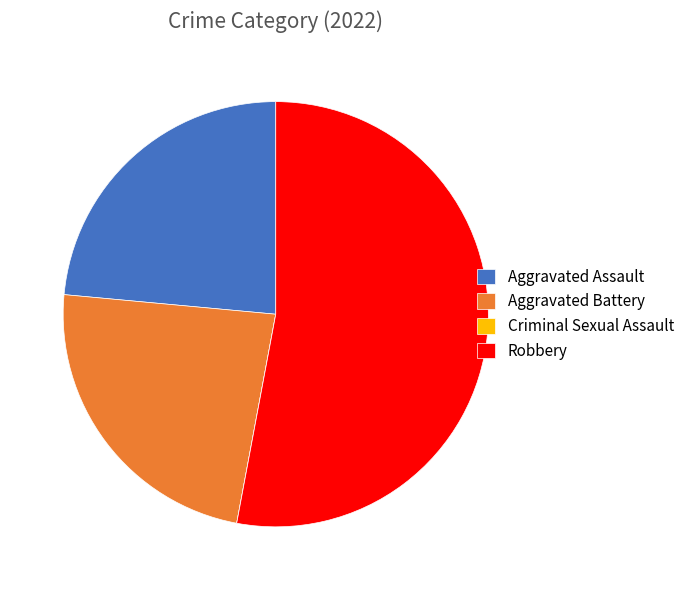

Which slice is the largest?

Robbery